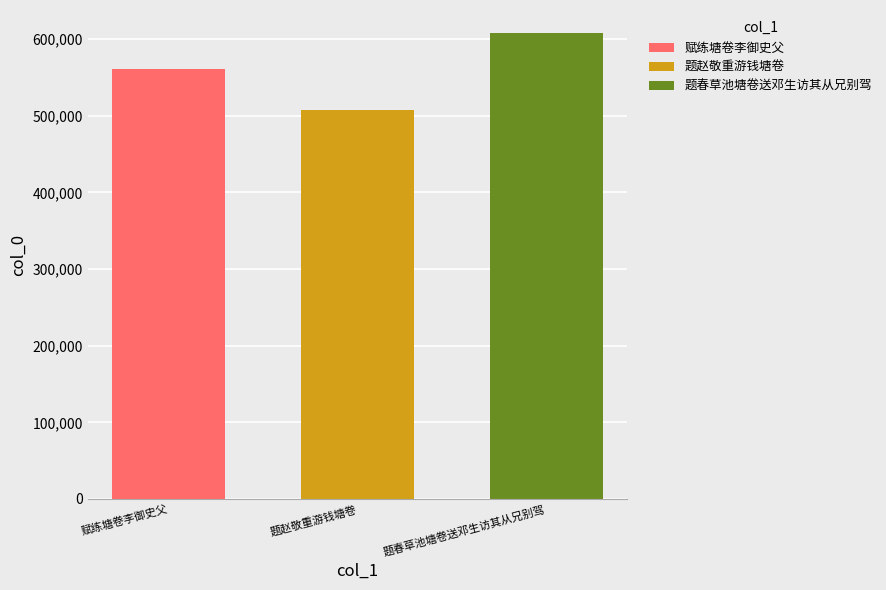

Rank the series at 题赵敬重游钱塘卷 from highest to lowest value.

题春草池塘卷送邓生访其从兄别驾, 赋练塘卷李御史父, 题赵敬重游钱塘卷